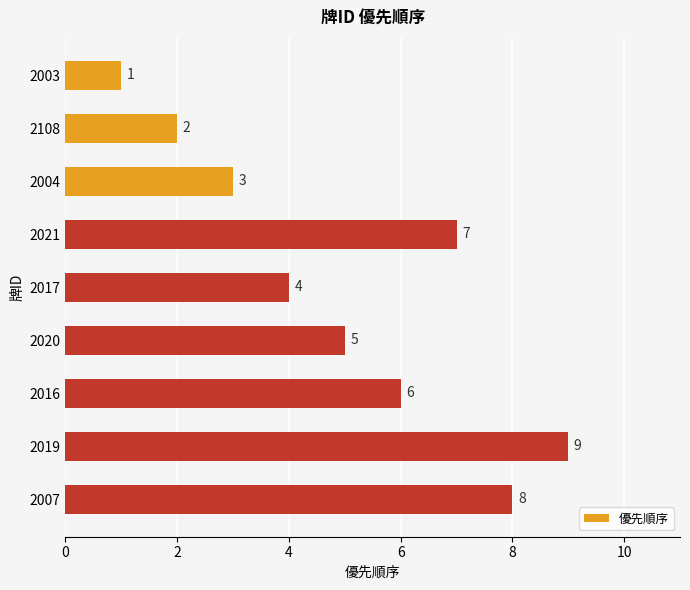

How many values are between 3 and 7?

5